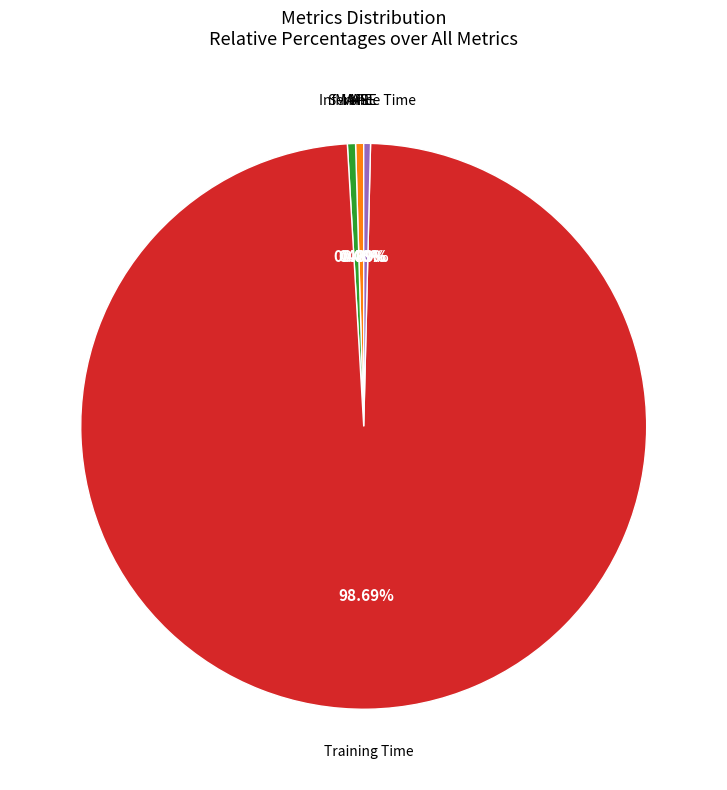

Does any single category account for the majority?

Yes